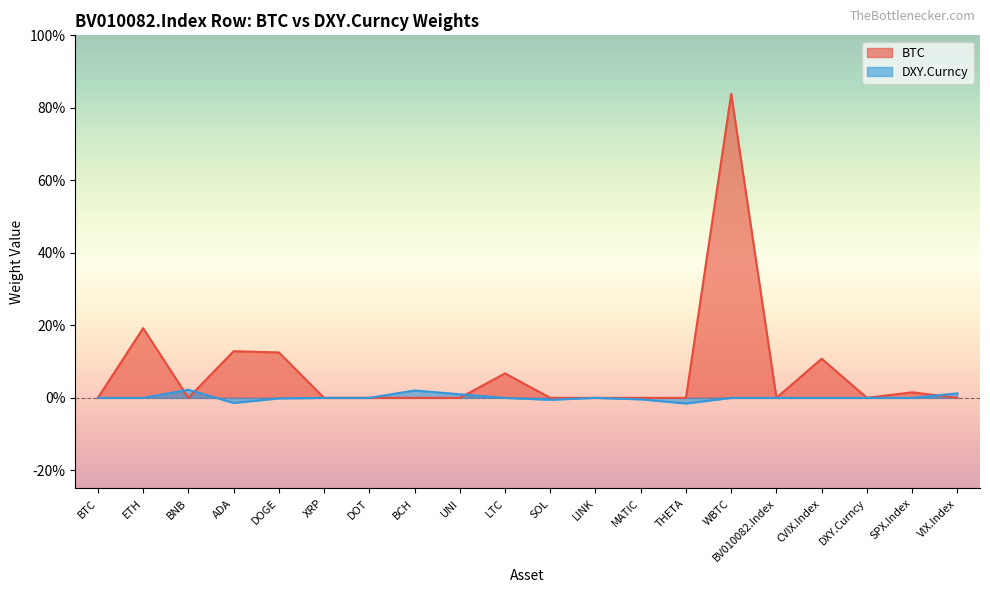

How many times do DXY.Curncy and BTC cross each other?

4